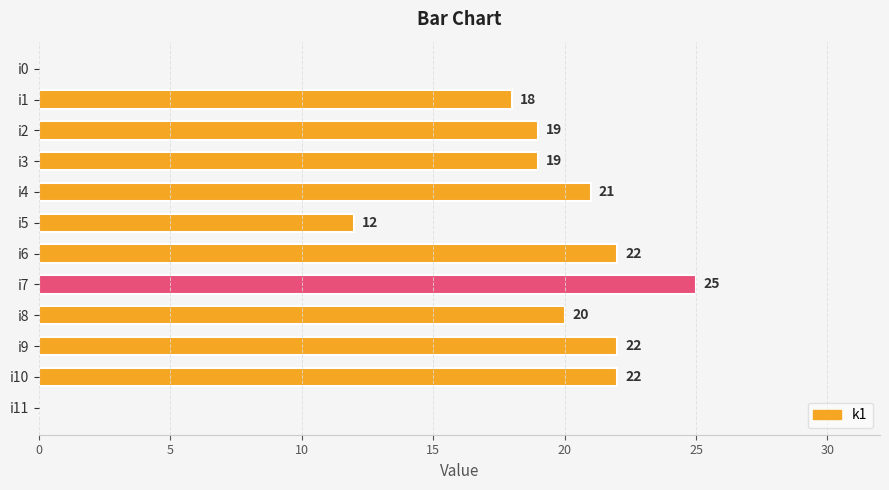

True or false: the data shows 7 at i7.

False